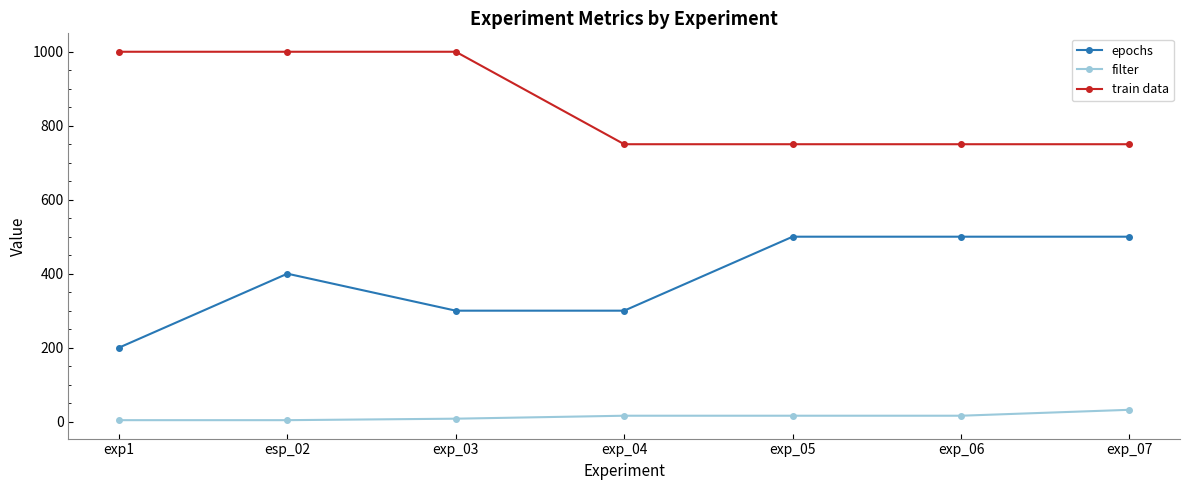

Count the number of categories in the chart.

7